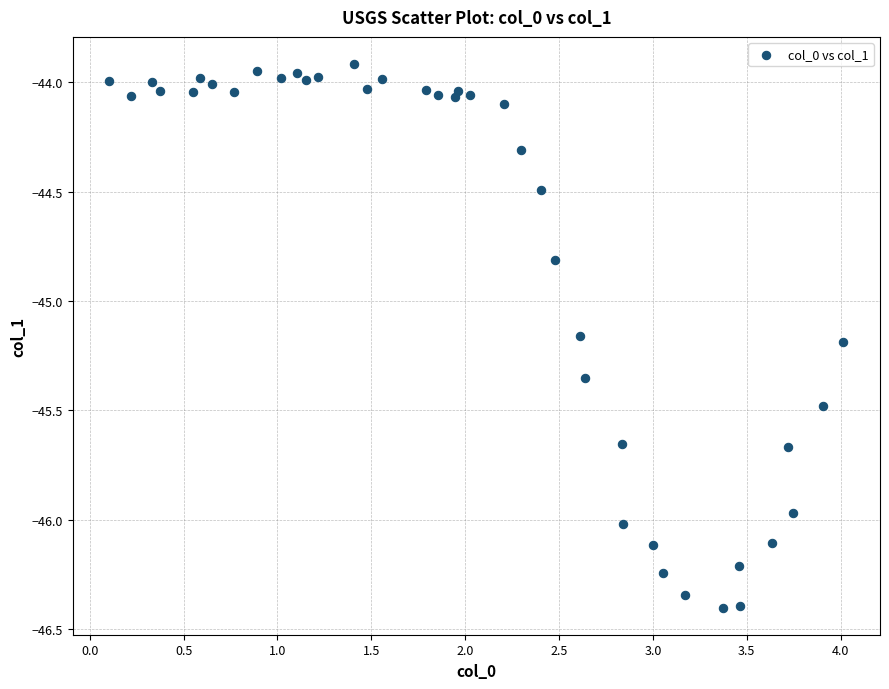

What is the range of X values (max minus min)?

3.9